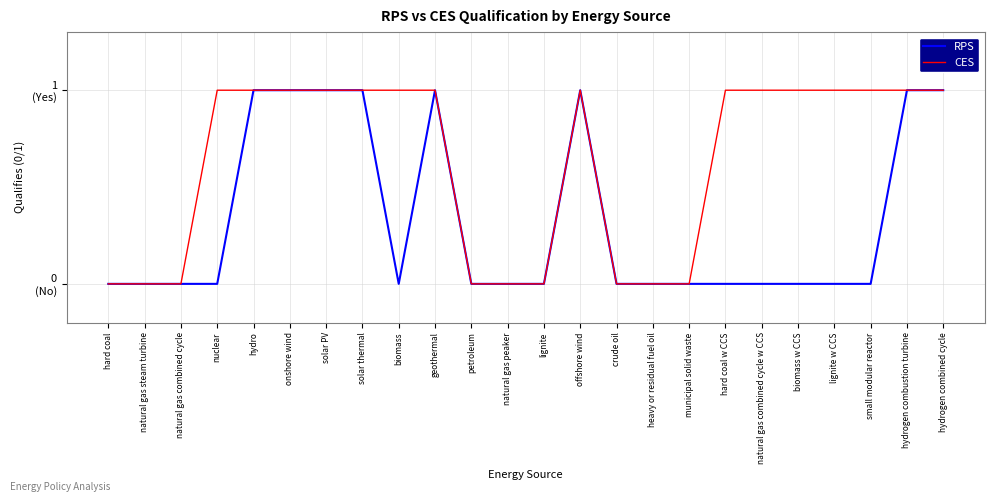

Which series has the largest range (max minus min)?

RPS